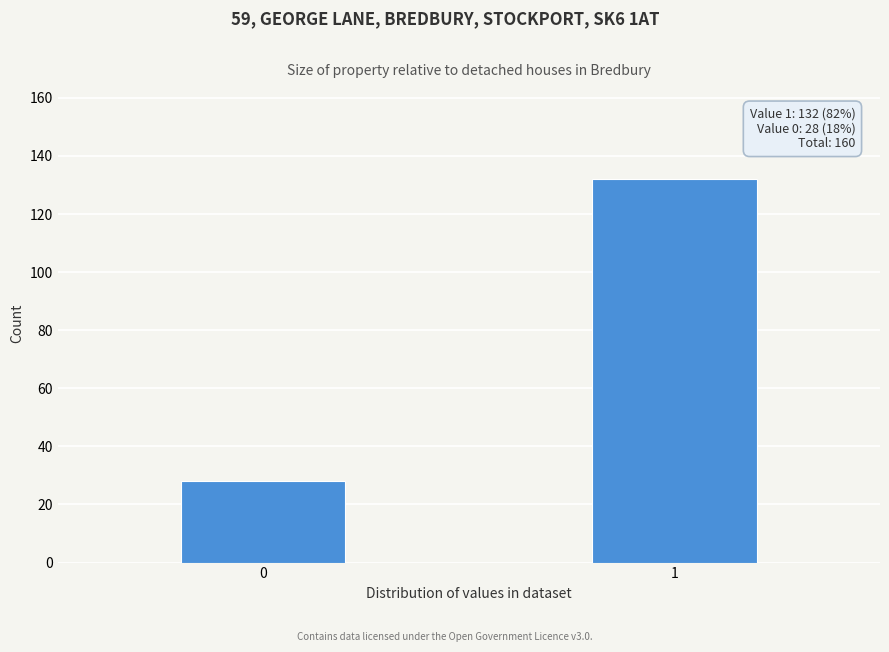

Reading left to right, transcribe all the data shown in this chart.

28	132